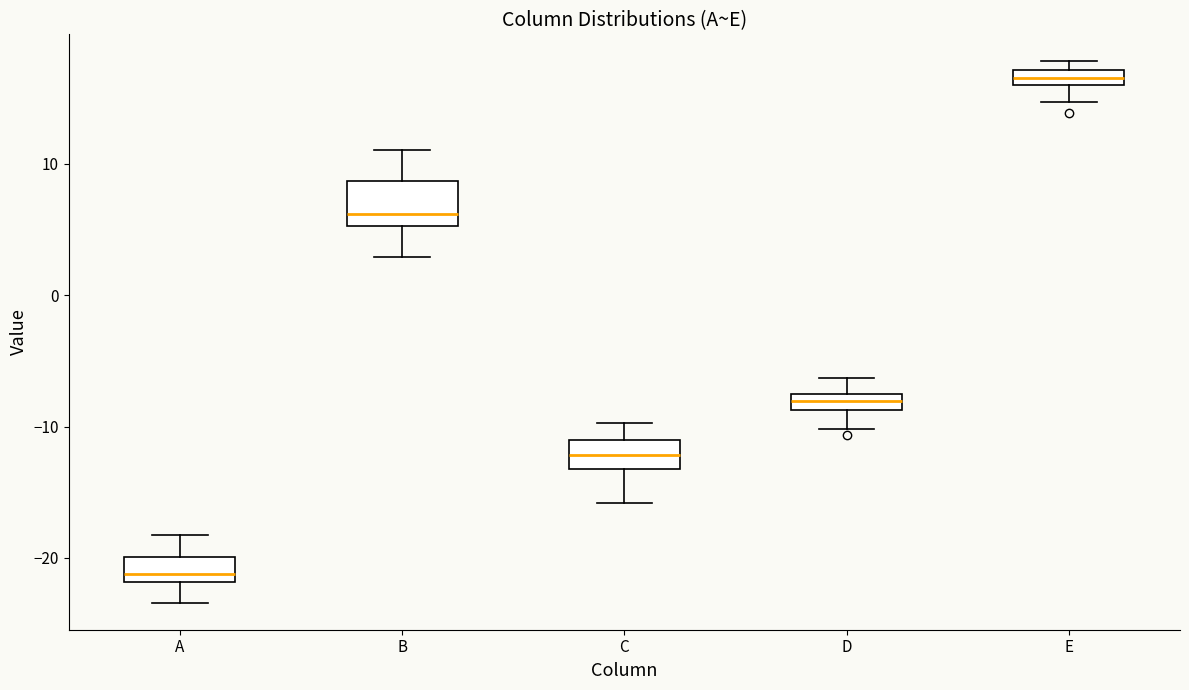

Which box's median line is the highest?

E